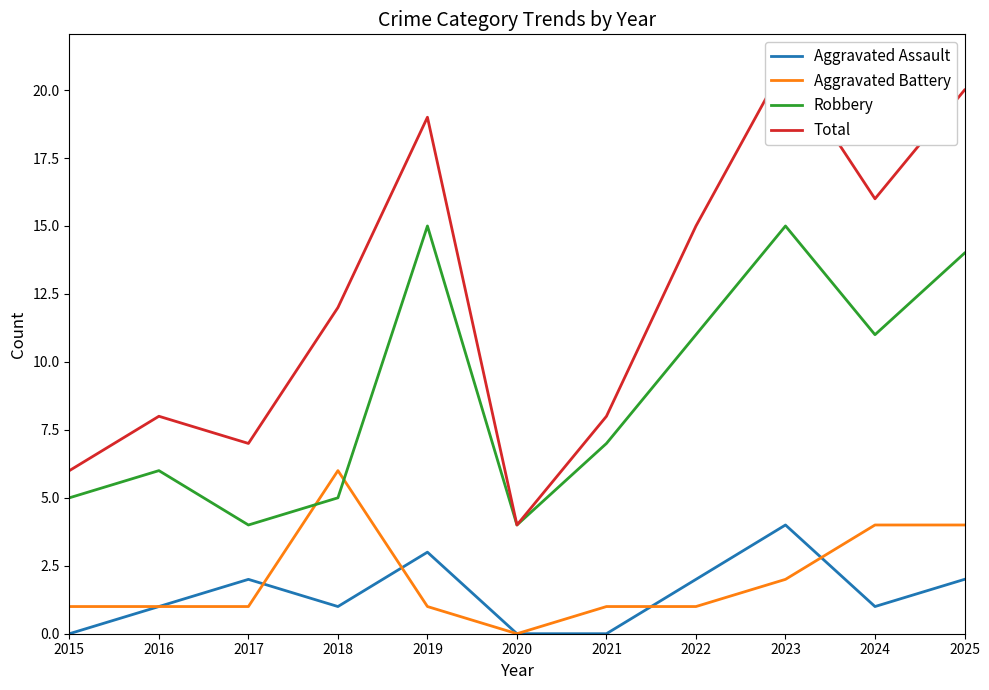

What is the average value of the Aggravated Battery series?

2